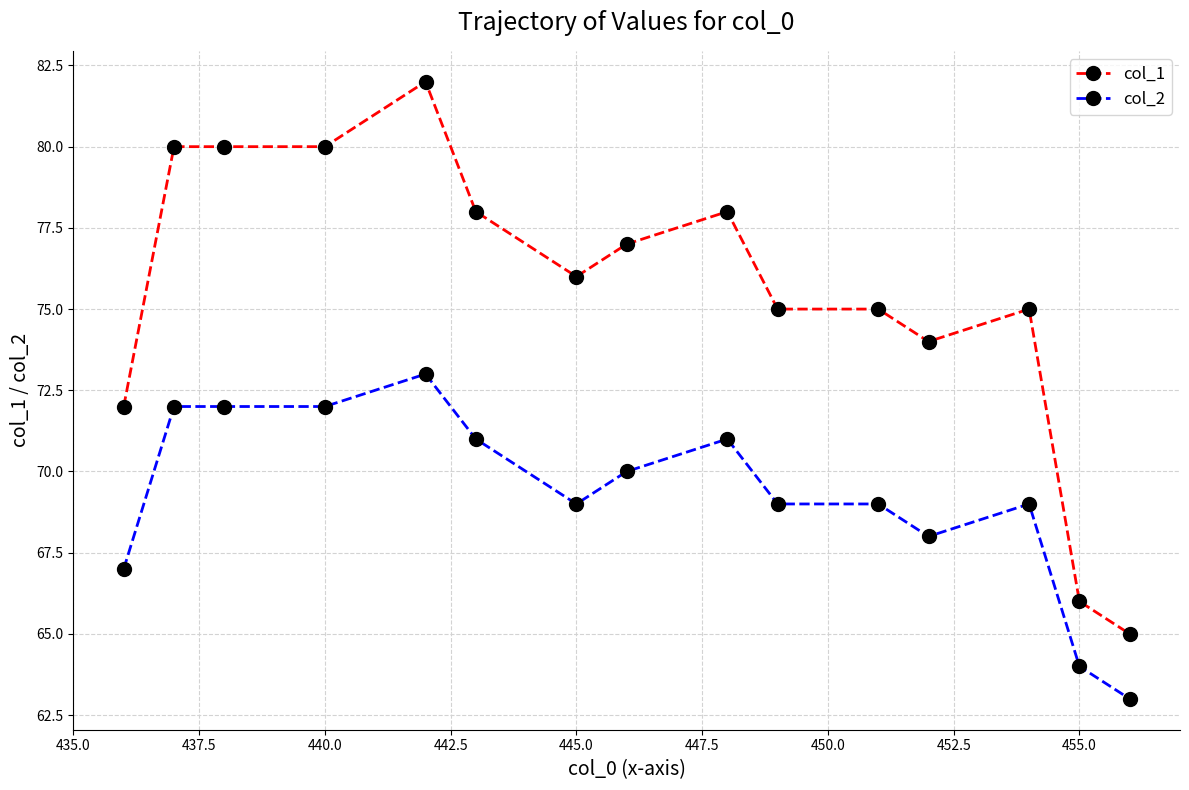

Rank the series by their average value, from highest to lowest.

col_1, col_2